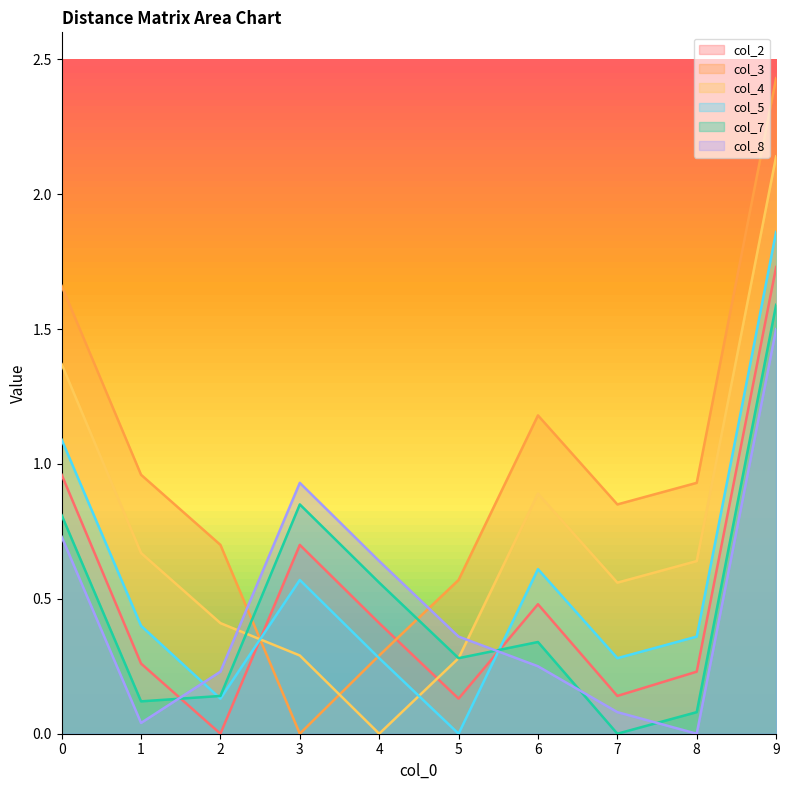

Reading left to right, extract all data points from this chart.

col_2: 0=1.0	1=0.3	2=0.0	3=0.7	4=0.4	5=0.1	6=0.5	7=0.1	8=0.2	9=1.7
col_3: 0=1.7	1=1.0	2=0.7	3=0.0	4=0.3	5=0.6	6=1.2	7=0.8	8=0.9	9=2.4
col_4: 0=1.4	1=0.7	2=0.4	3=0.3	4=0.0	5=0.3	6=0.9	7=0.6	8=0.6	9=2.1
col_5: 0=1.1	1=0.4	2=0.1	3=0.6	4=0.3	5=0.0	6=0.6	7=0.3	8=0.4	9=1.9
col_7: 0=0.8	1=0.1	2=0.1	3=0.8	4=0.6	5=0.3	6=0.3	7=0.0	8=0.1	9=1.6
col_8: 0=0.7	1=0.0	2=0.2	3=0.9	4=0.6	5=0.4	6=0.2	7=0.1	8=0.0	9=1.5